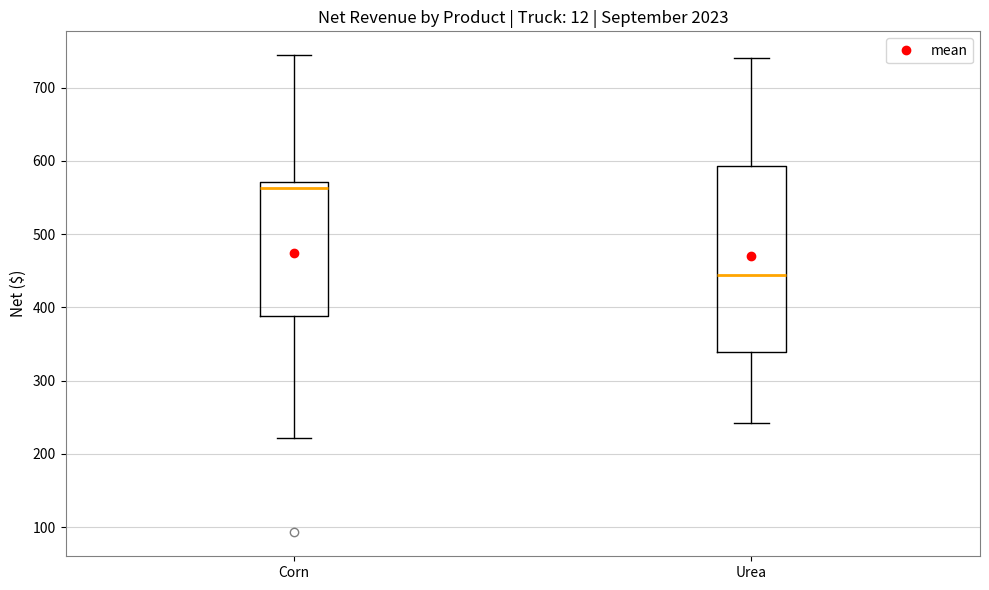

Which box has the lowest median line?

Urea